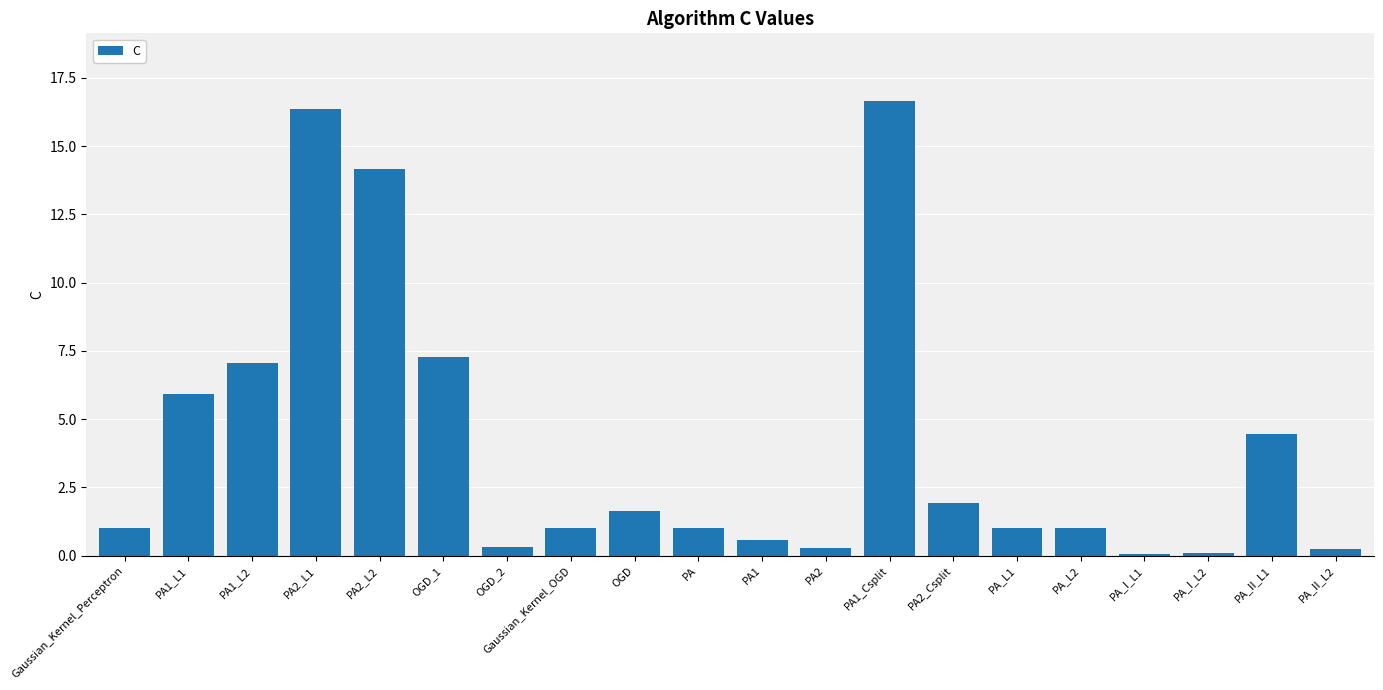

What is the label of the 20th bar from the right?

Gaussian_Kernel_Perceptron